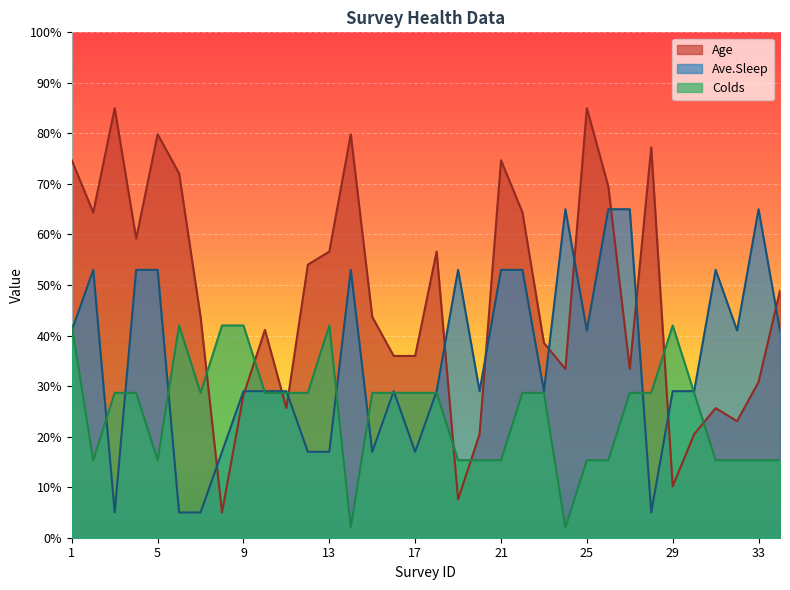

Which label corresponds to the largest value in the chart?

3